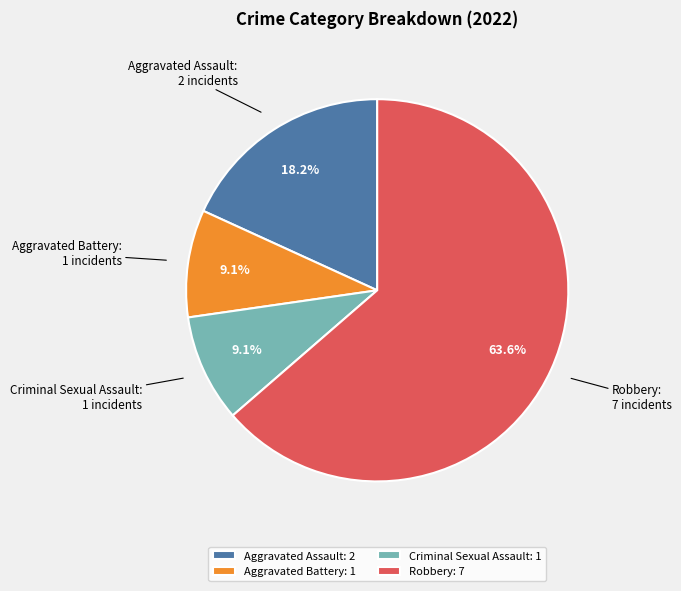

Does Aggravated Assault represent more than half of the total?

No